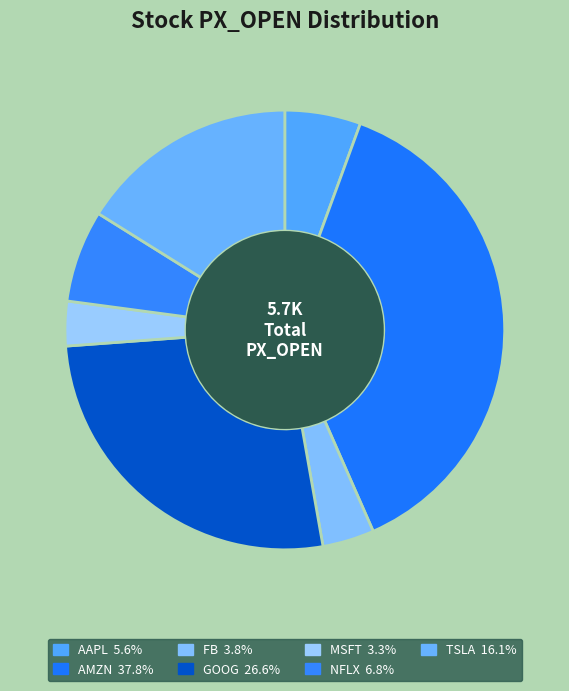

The TSLA slice represents 5% of the pie. True or false?

False